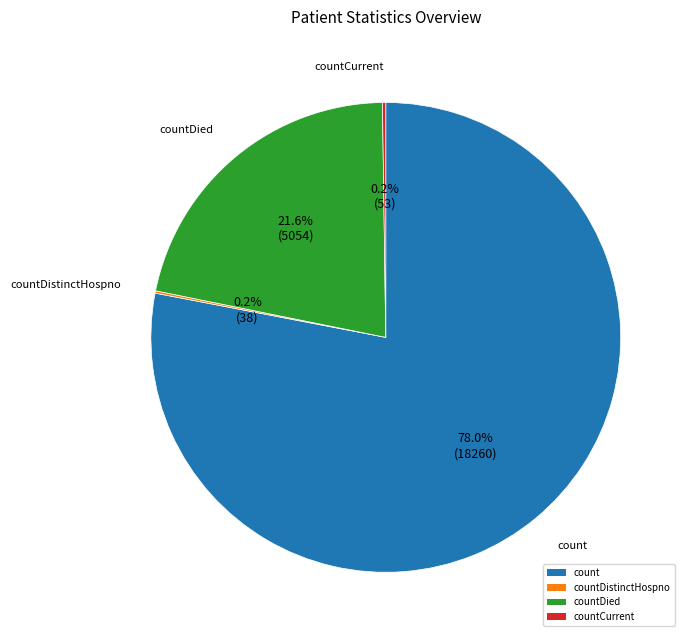

To the nearest percent, what is the average slice percentage?

25%